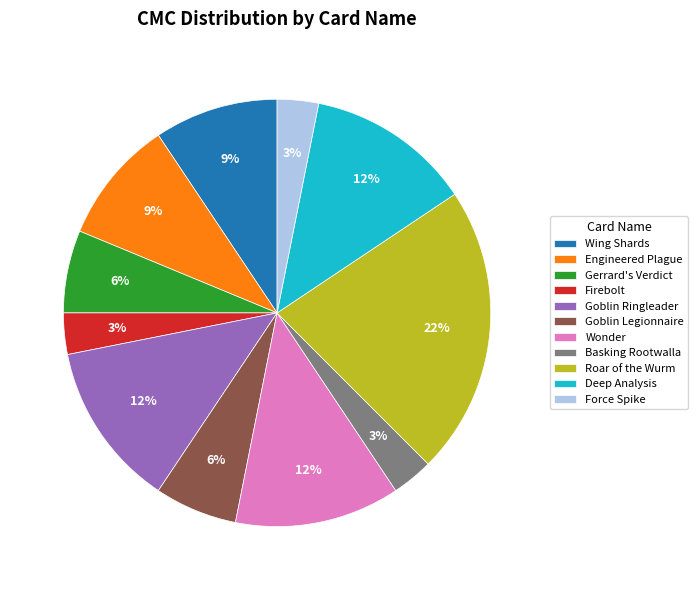

Is there any slice that represents more than half of the pie?

No